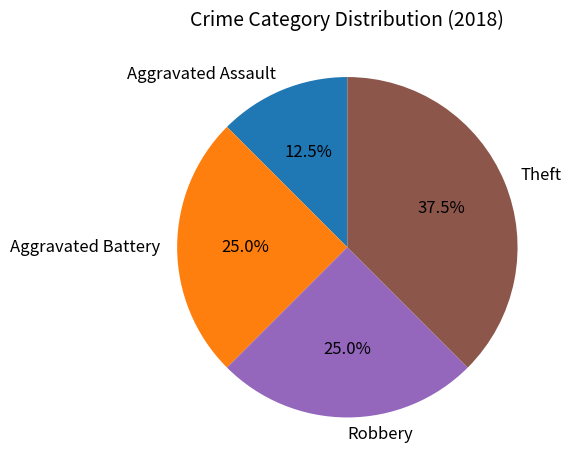

What percentage do Aggravated Assault and Aggravated Battery together represent?

37.5%